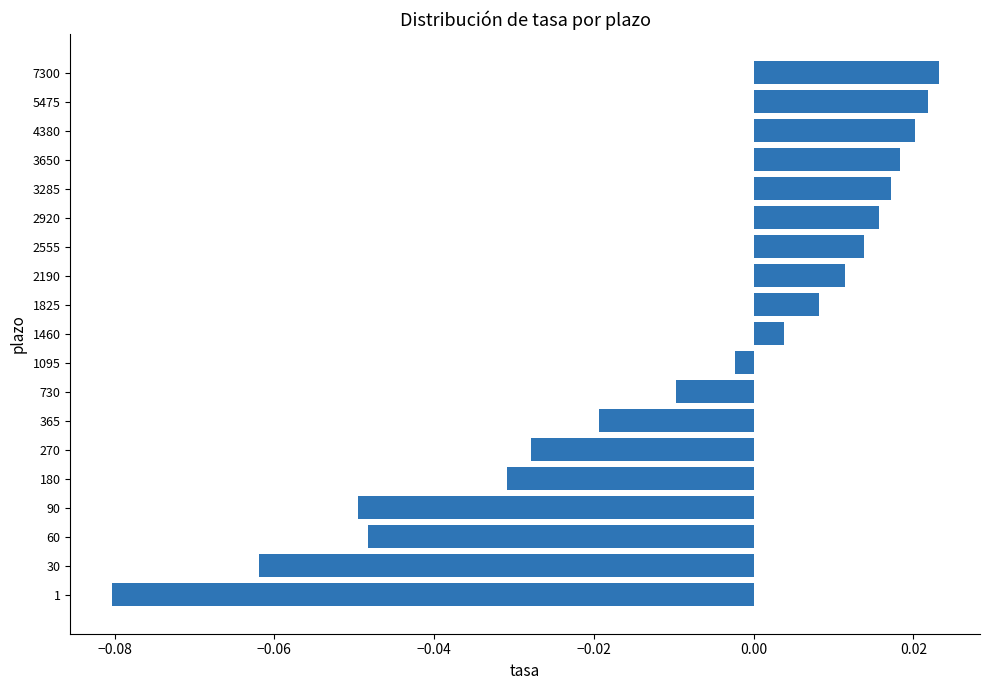

At which label is the value closest to 0?

1095